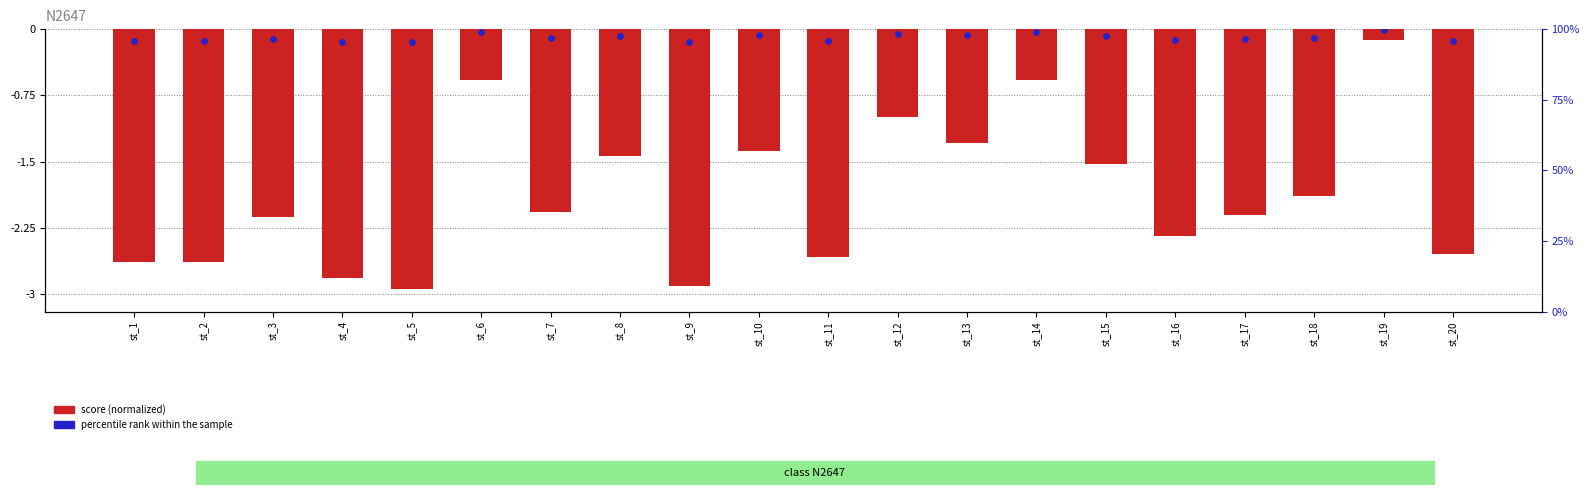

Which series reaches the minimum Y coordinate?

score (normalized)